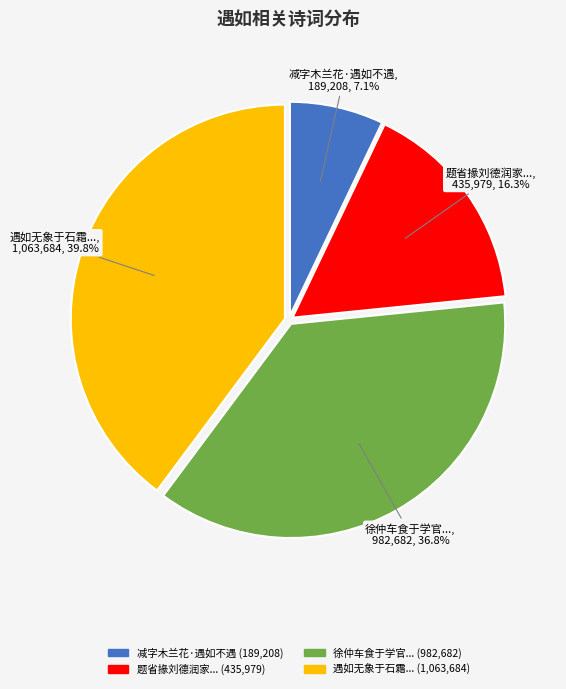

How many segments does this pie chart have?

4